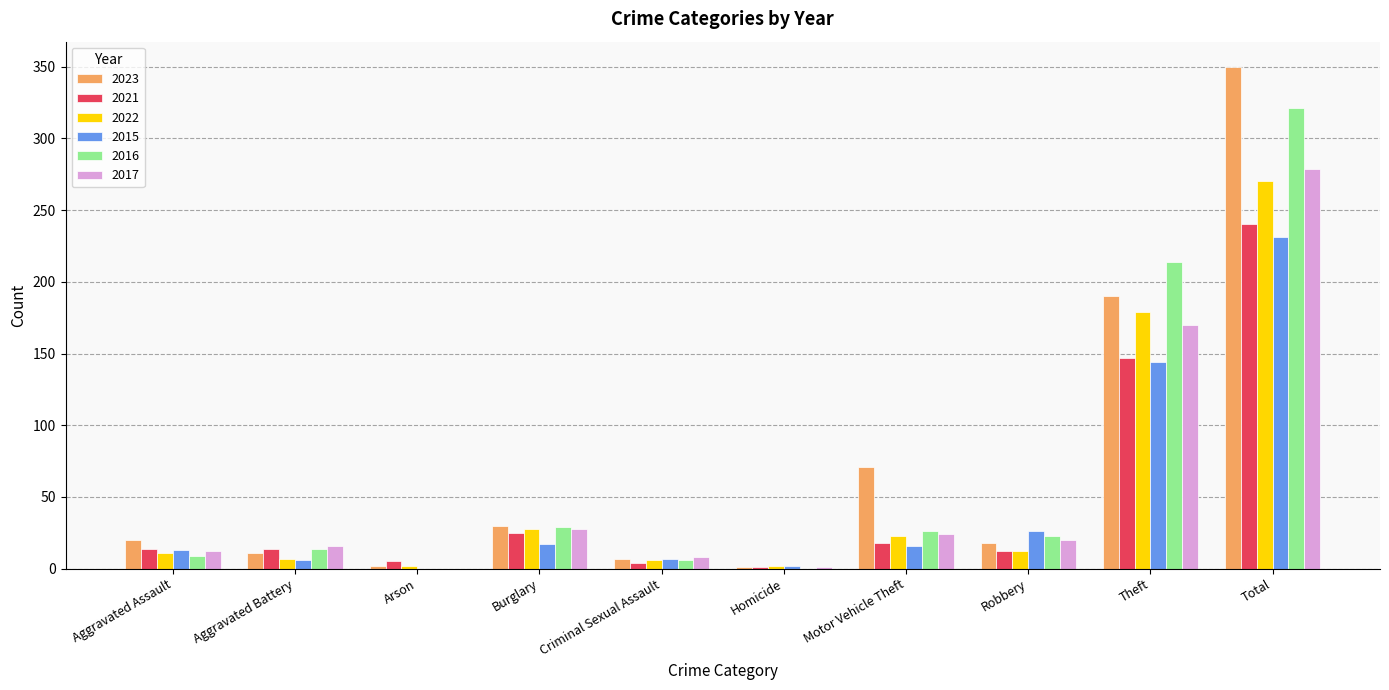

How many groups of bars are there?

10